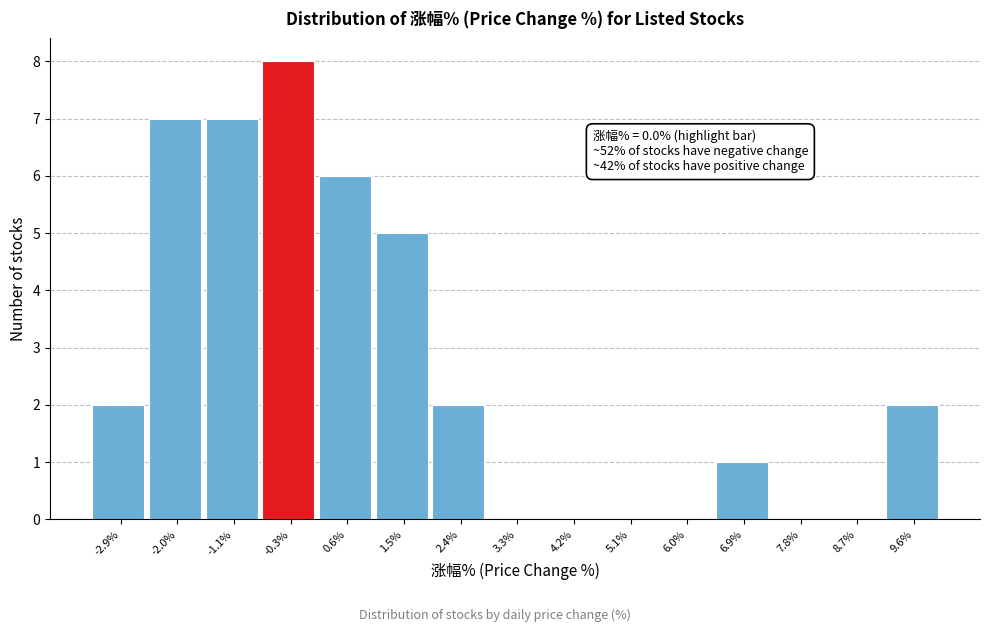

Which range on the x-axis has the tallest bar?

-0.7 to 0.2